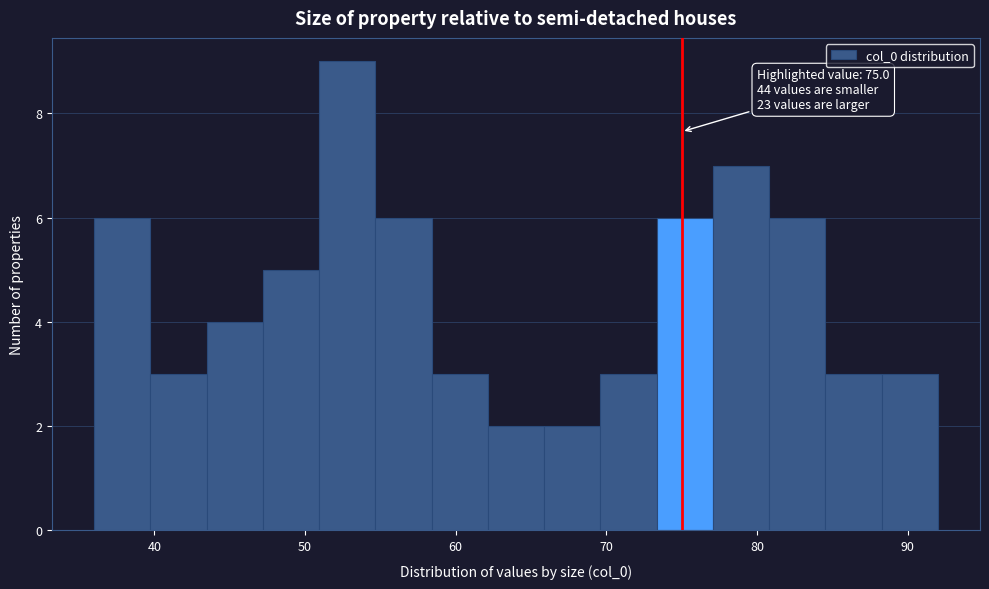

Read against the x-axis, roughly where is the centre of the tallest bar?

53